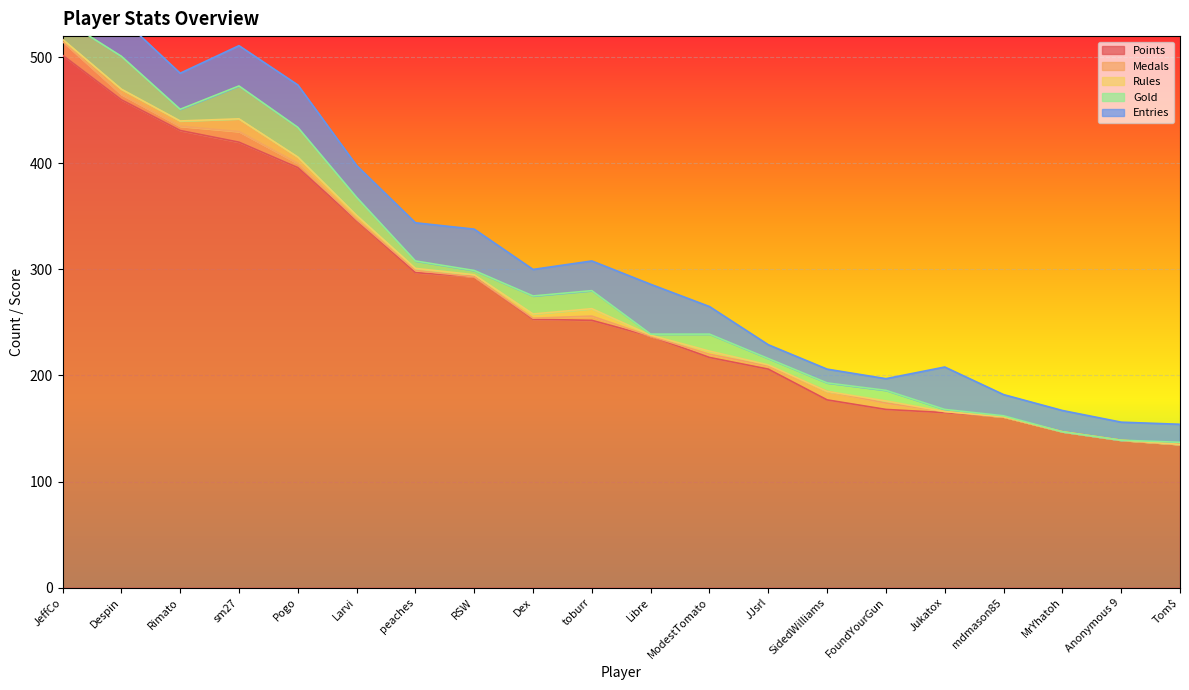

Which category has the lowest value across all series?

RSW